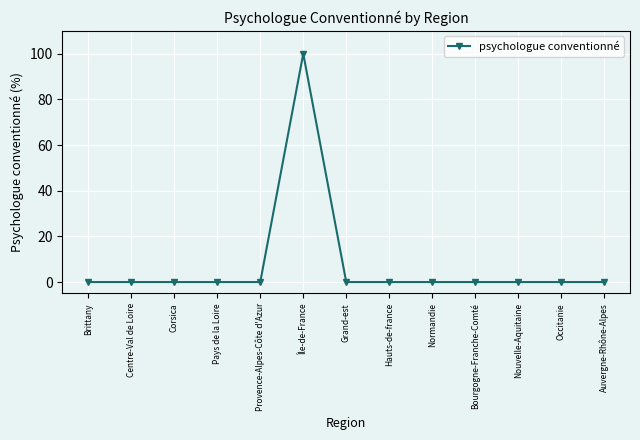

What is the average value?

8